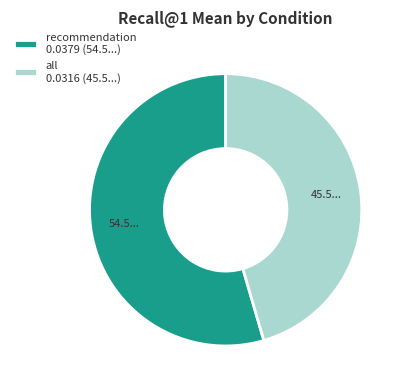

Combined, do all 0.0316 (45.5...) and recommendation 0.0379 (54.5...) account for over 50%?

Yes